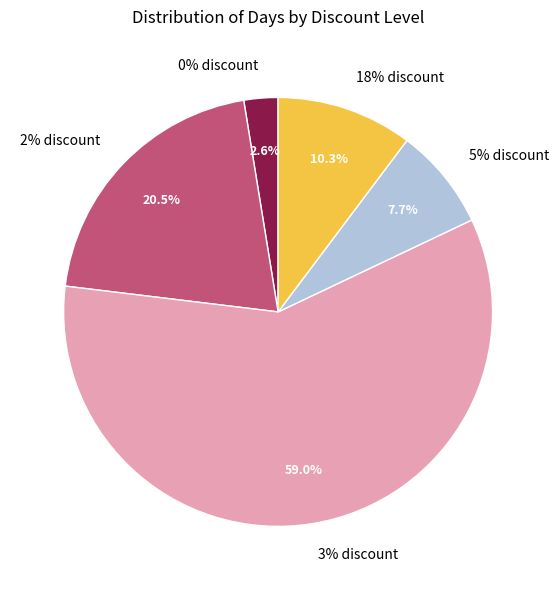

What percentage is the 3 slice, to the nearest percent?

59%